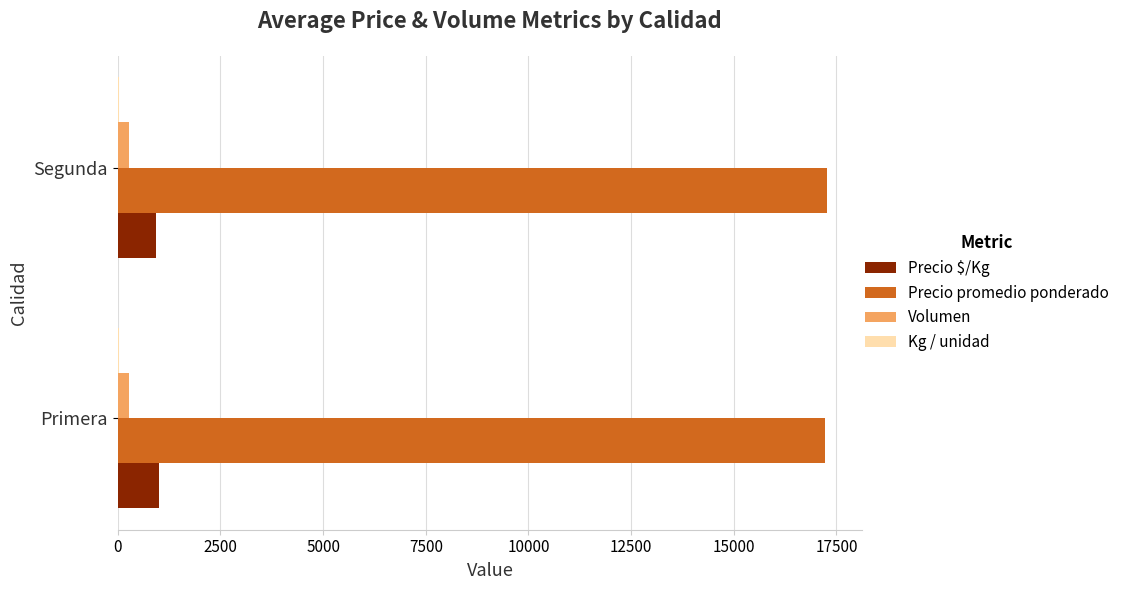

The Precio $/Kg series shows 997 at Primera. True or false?

True